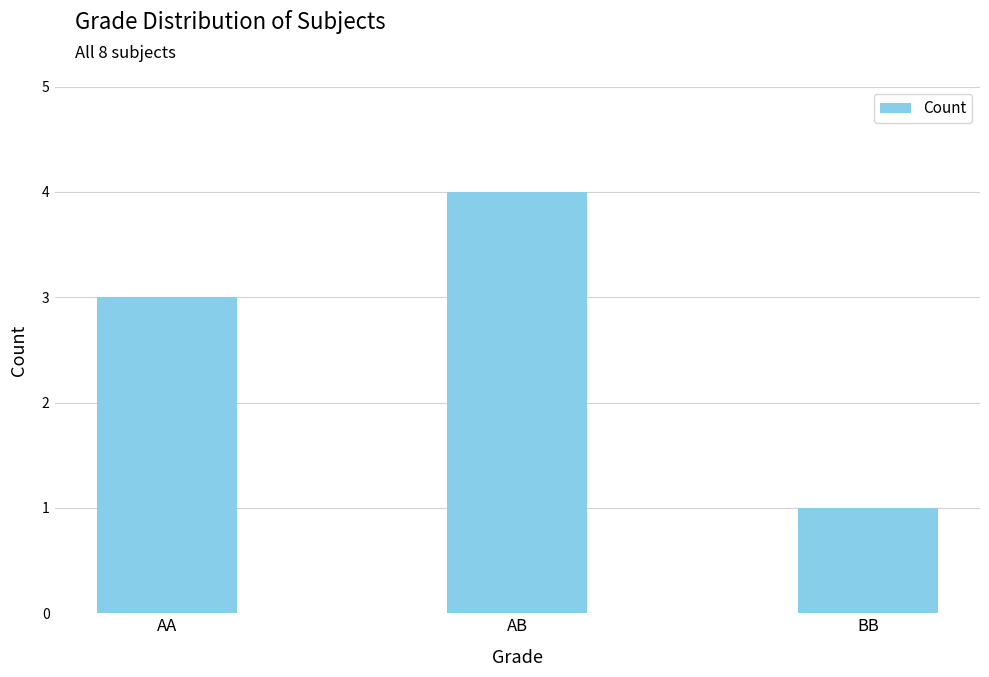

Which has a higher value, BB or AB?

AB